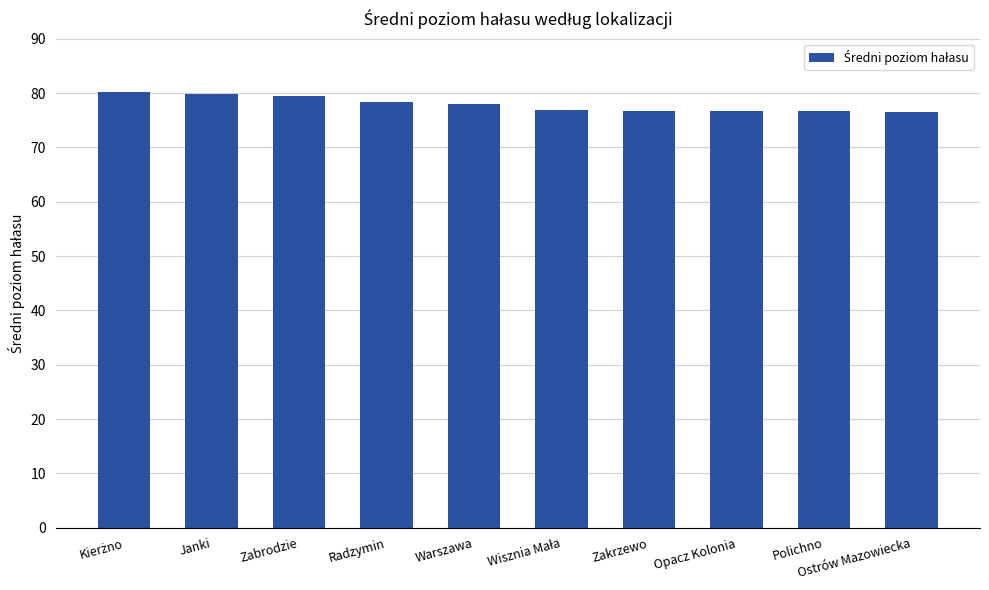

True or false: the data shows 21.1 at Warszawa.

False